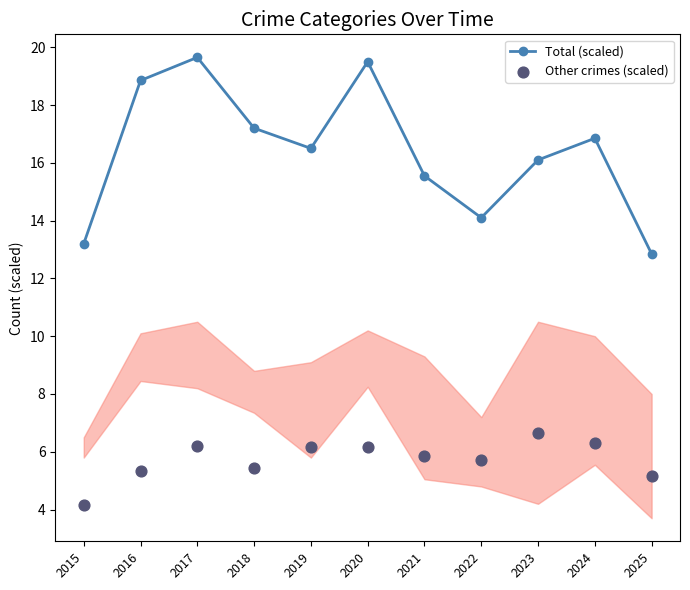

Which series reaches the maximum Y coordinate?

Total (scaled)